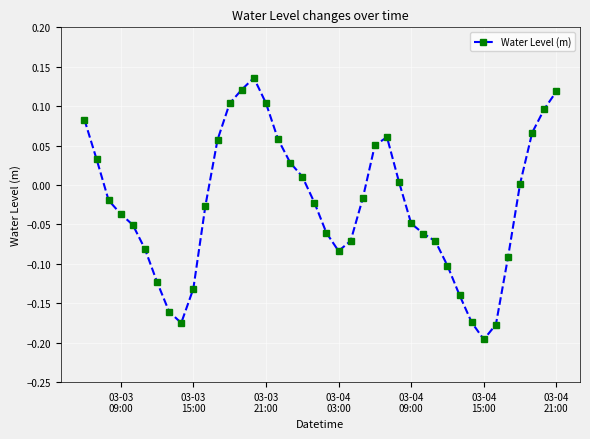

What is the sum of all values?

-1.0